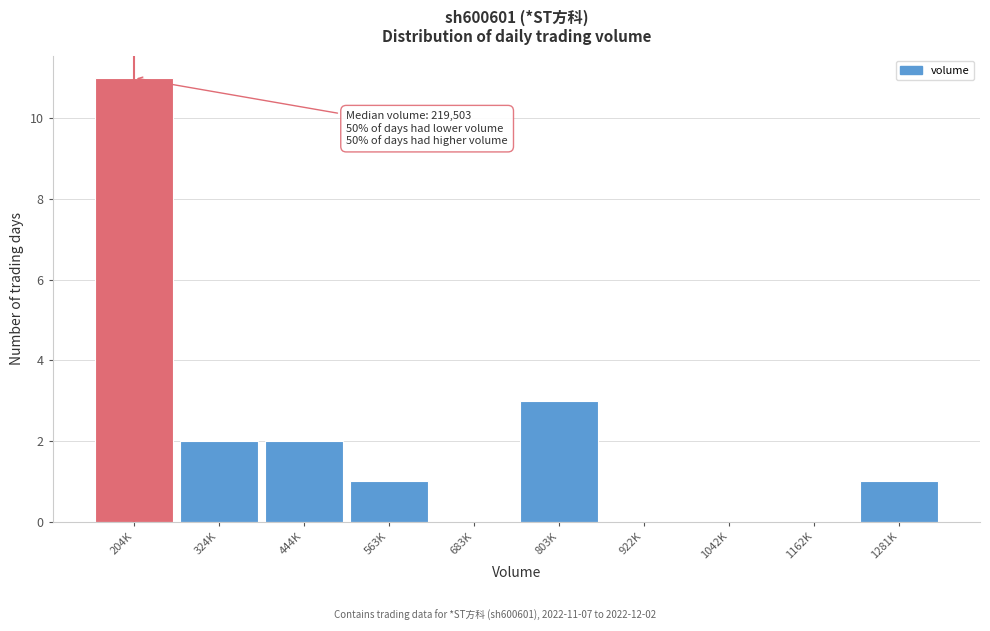

Reading left to right, extract all data points from this chart.

204K=11	324K=2	444K=2	563K=1	683K=0	803K=3	922K=0	1042K=0	1162K=0	1281K=1